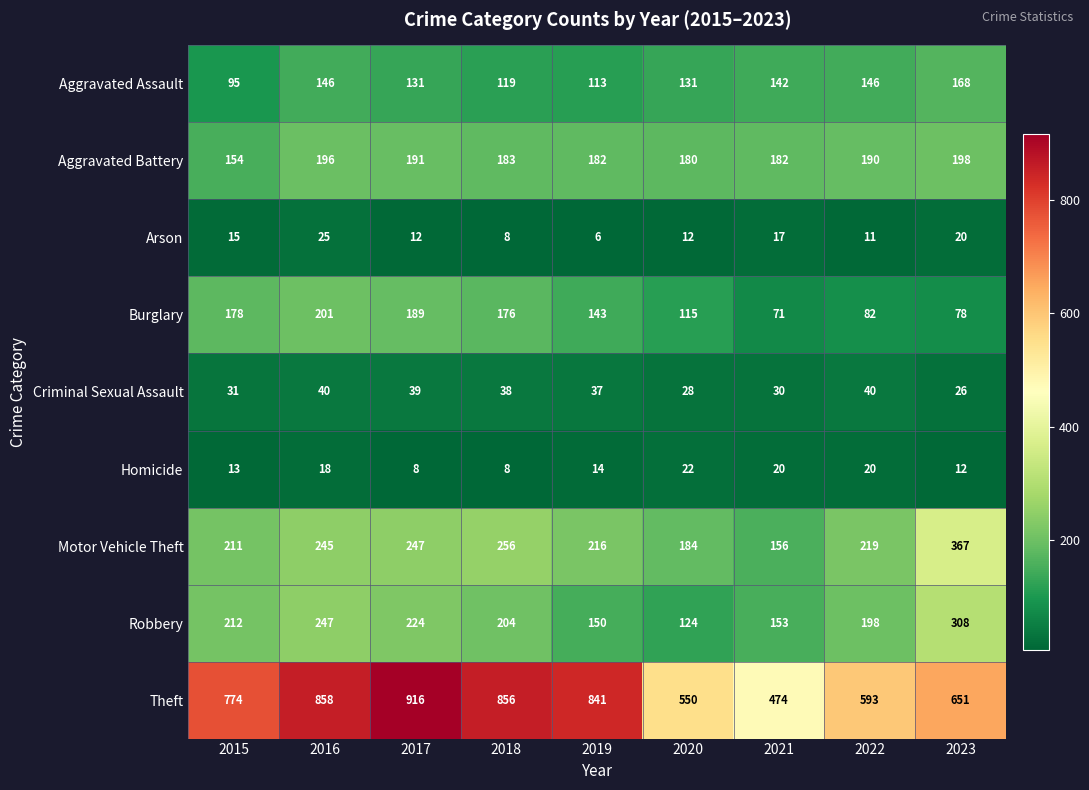

What is the difference between the second highest and second lowest values in the Theft series?

308